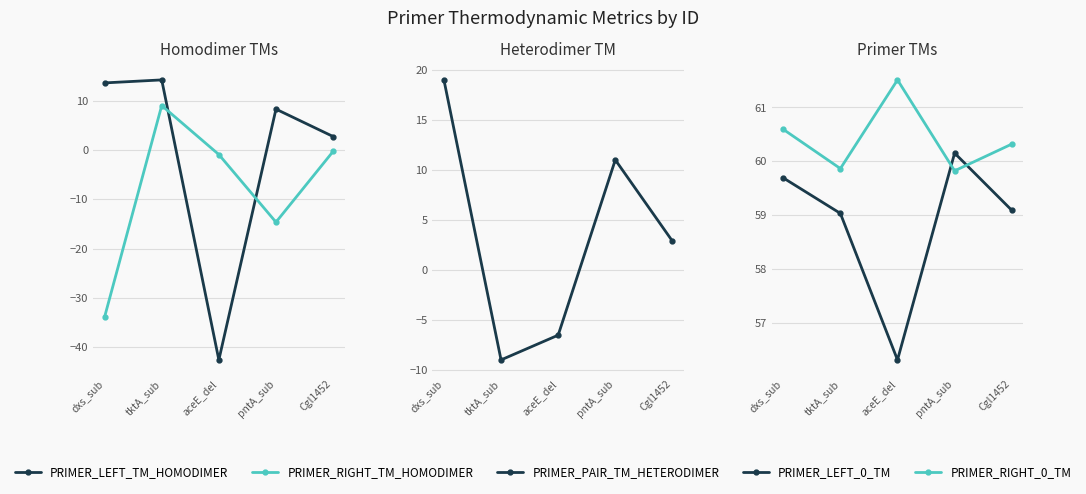

Which series has the largest total across all categories?

PRIMER_RIGHT_0_TM